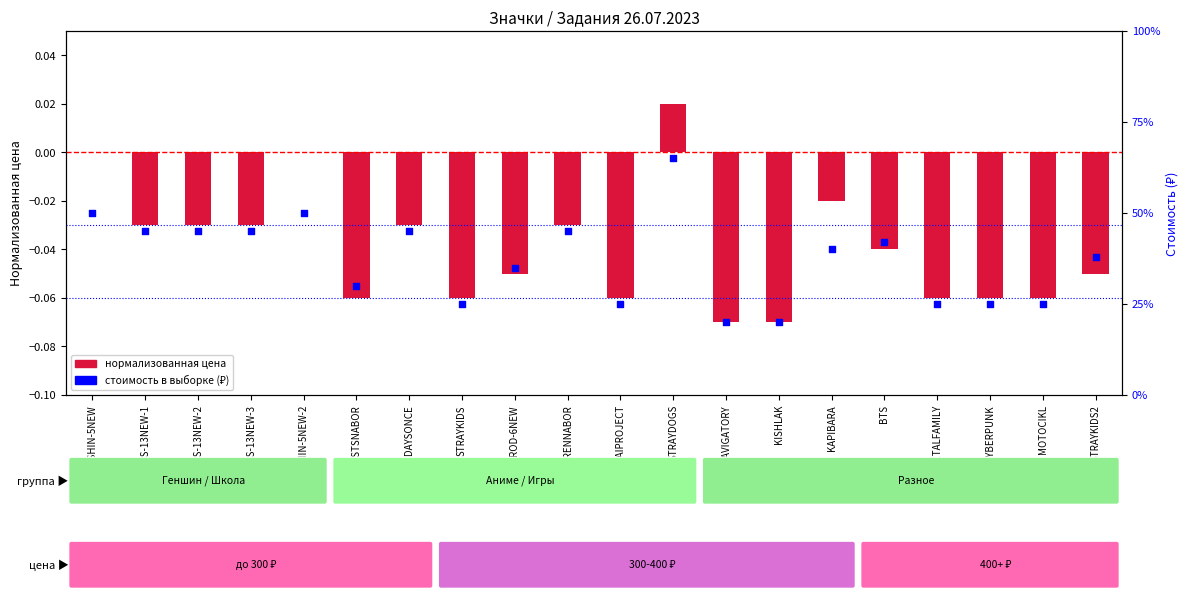

At how many categories does at least one series exceed 48?

3